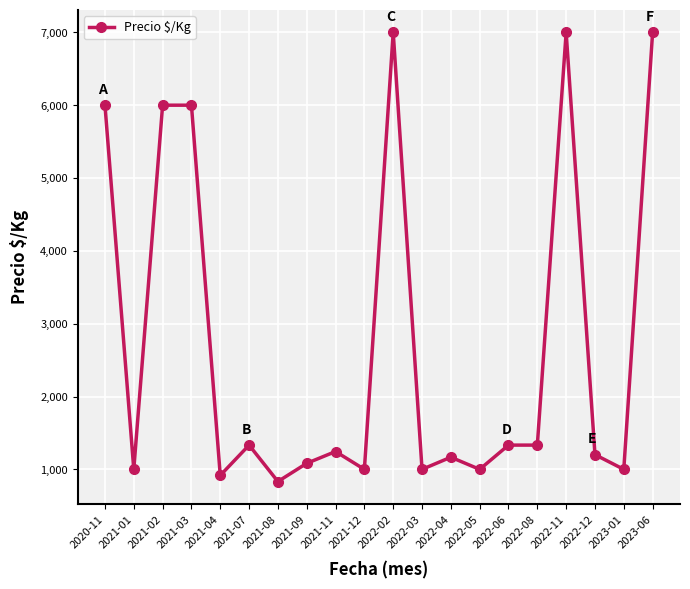

What is the sum of the values at 2021-02 and 2021-07?

7333